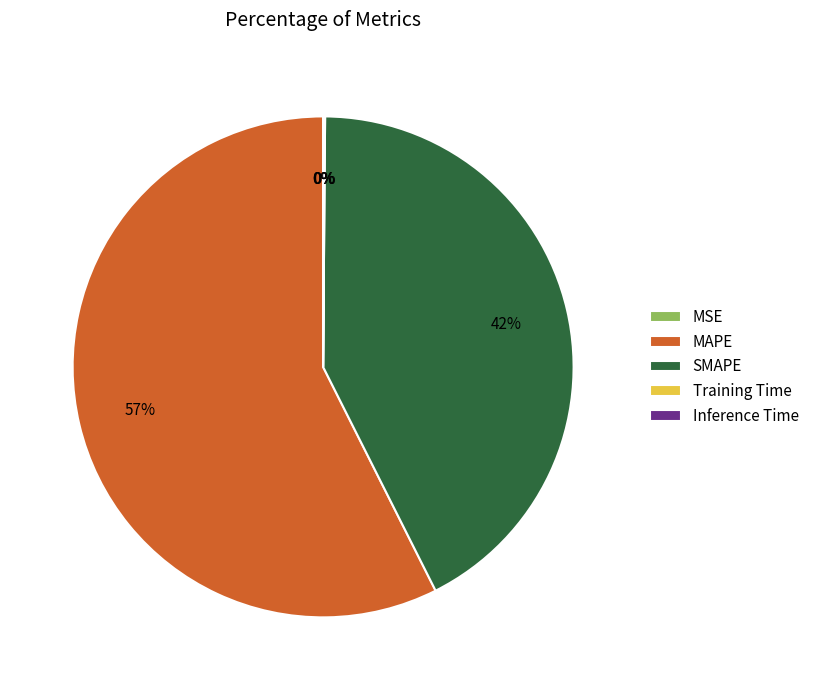

Between SMAPE and MAPE, which is larger?

MAPE